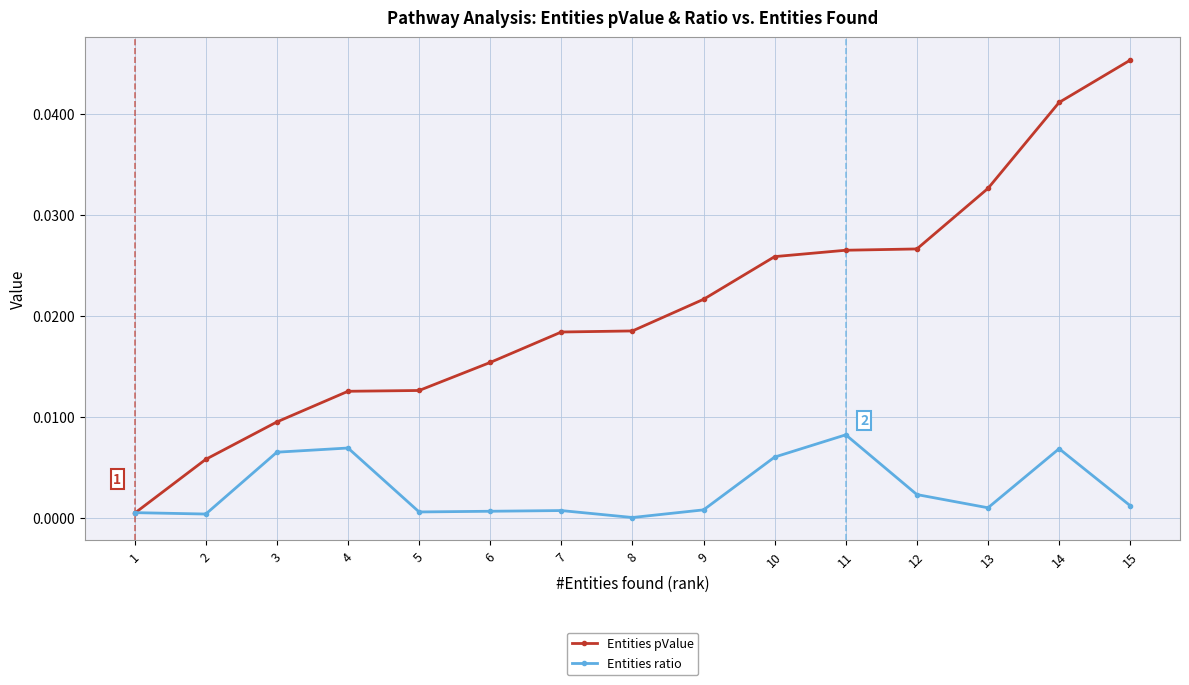

How many lines are shown in the chart?

2